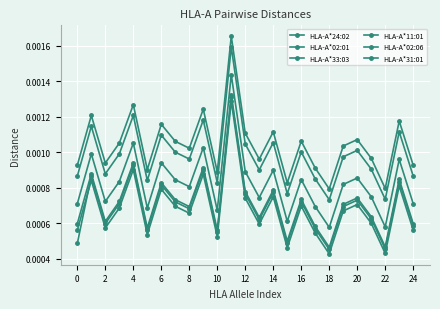

Is this an area chart (filled region under the line)?

No